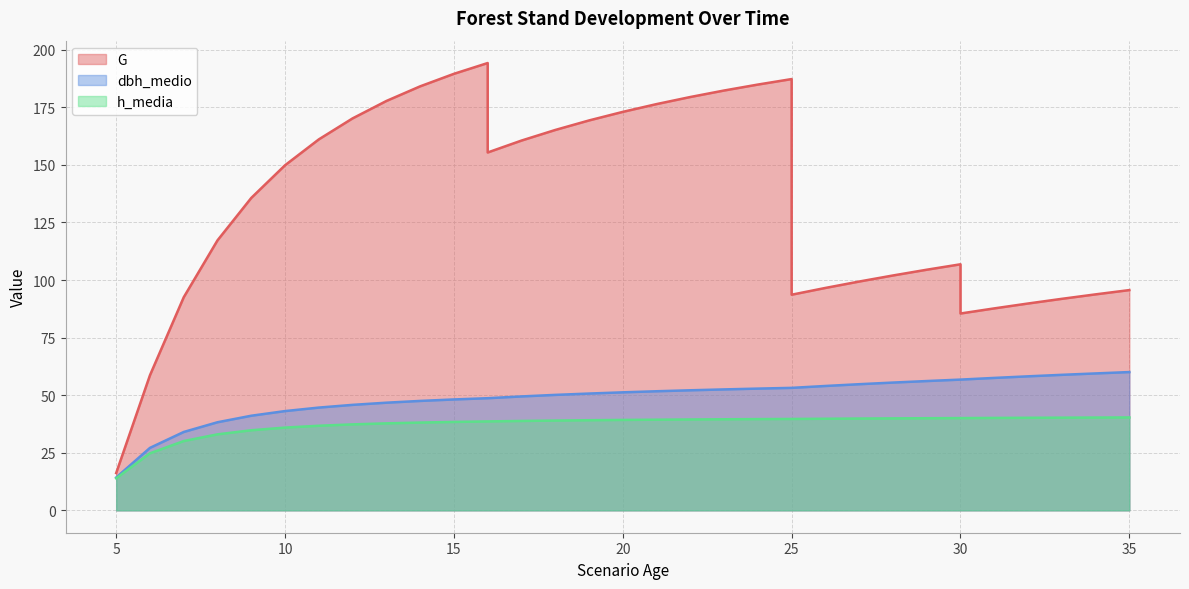

Reading left to right, transcribe all the data shown in this chart.

G: 16.2	58.7	92.5	117.2	135.7	149.9	161.1	170.2	177.8	184.1	189.6	194.2	155.4	160.6	165.2	169.3	173.0	176.4	179.5	182.3	184.9	187.3	93.6	96.6	99.4	102.0	104.5	106.8	85.5	87.7	89.8	91.8	93.8	95.7
dbh_medio: 14.3	27.1	34.0	38.3	41.1	43.1	44.6	45.8	46.8	47.5	48.2	48.7	48.7	49.5	50.1	50.7	51.2	51.7	52.1	52.5	52.9	53.2	53.2	54.0	54.8	55.5	56.1	56.8	56.8	57.5	58.2	58.9	59.5	60.0
h_media: 13.9	24.8	30.1	33.0	34.8	35.9	36.7	37.3	37.8	38.1	38.4	38.6	38.6	38.8	39.0	39.1	39.3	39.4	39.5	39.5	39.6	39.7	39.7	39.8	39.9	39.9	40.0	40.1	40.1	40.1	40.2	40.2	40.3	40.4